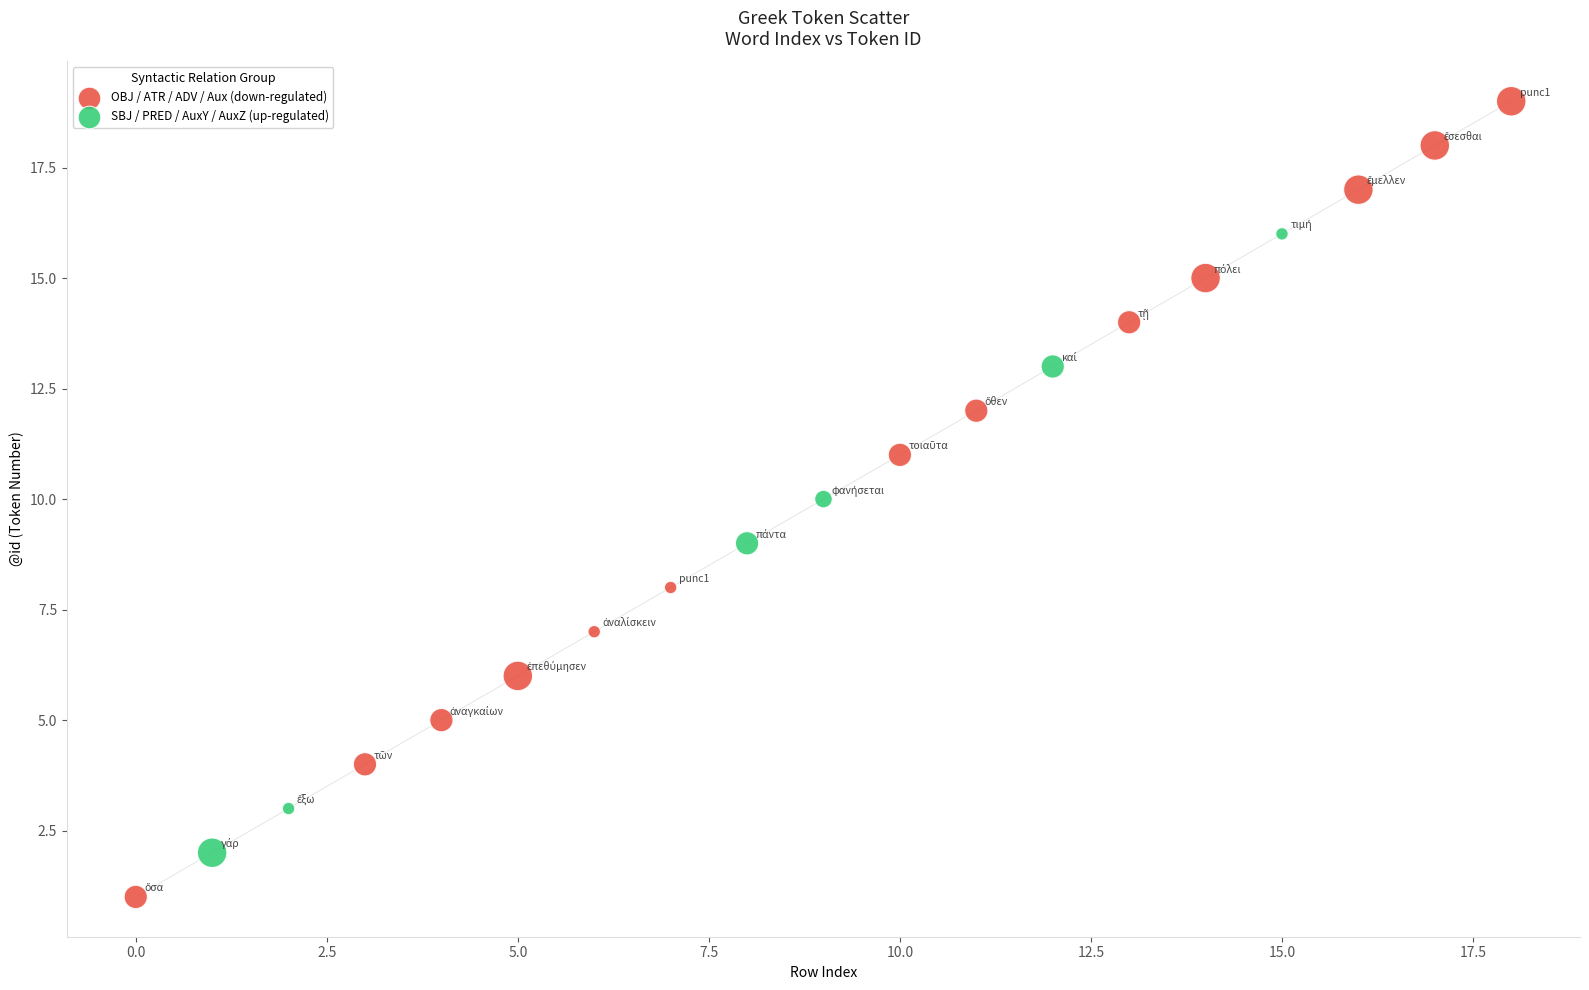

Which series reaches the maximum Y coordinate?

OBJ / ATR / ADV / Aux (down-regulated)